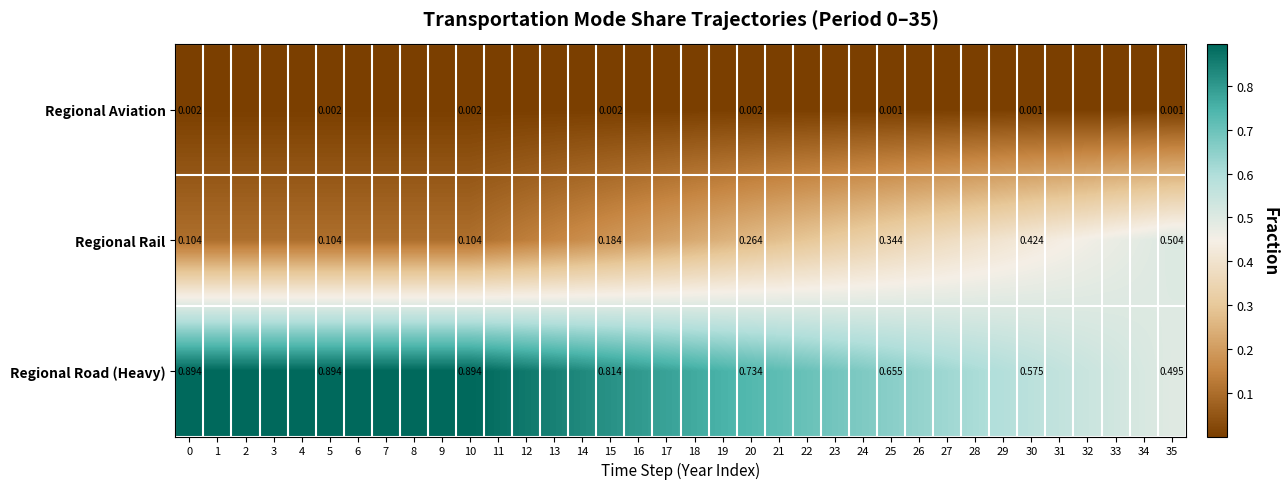

Which category has the highest value in the Regional Rail series?

35